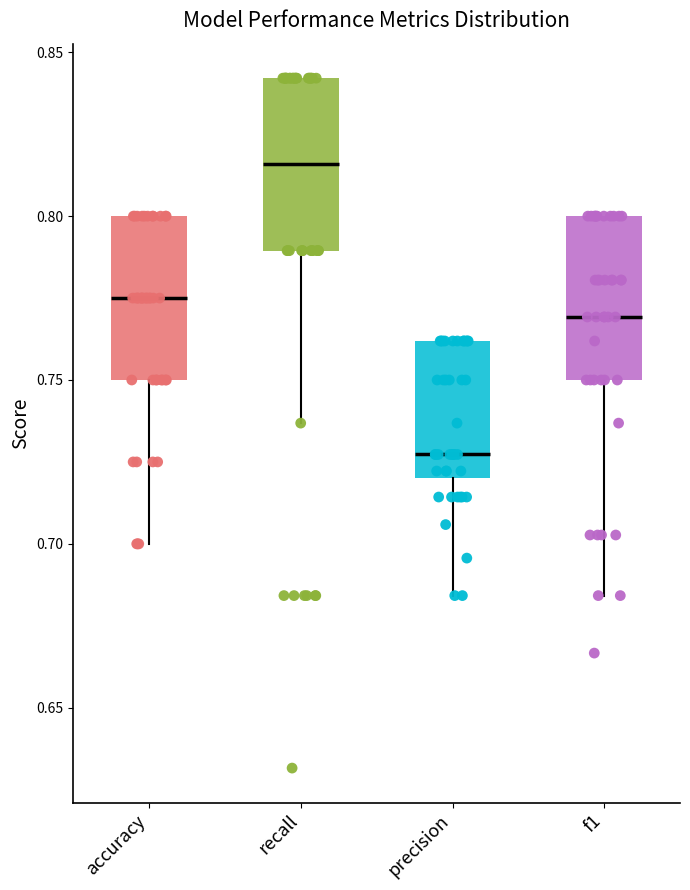

Where does the median line of the box for precision sit on the y-axis? The values are not printed on the chart, so give them approximately, as read against the axis.

0.725